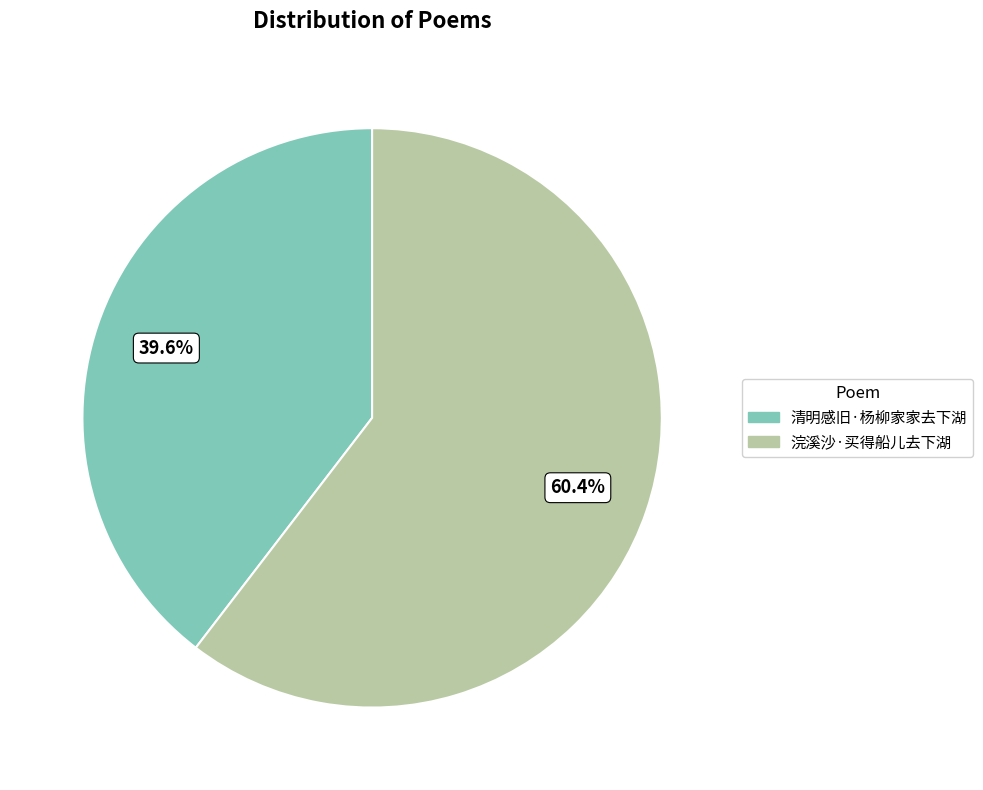

True or false: 清明感旧·杨柳家家去下湖 accounts for 40% of the total.

True